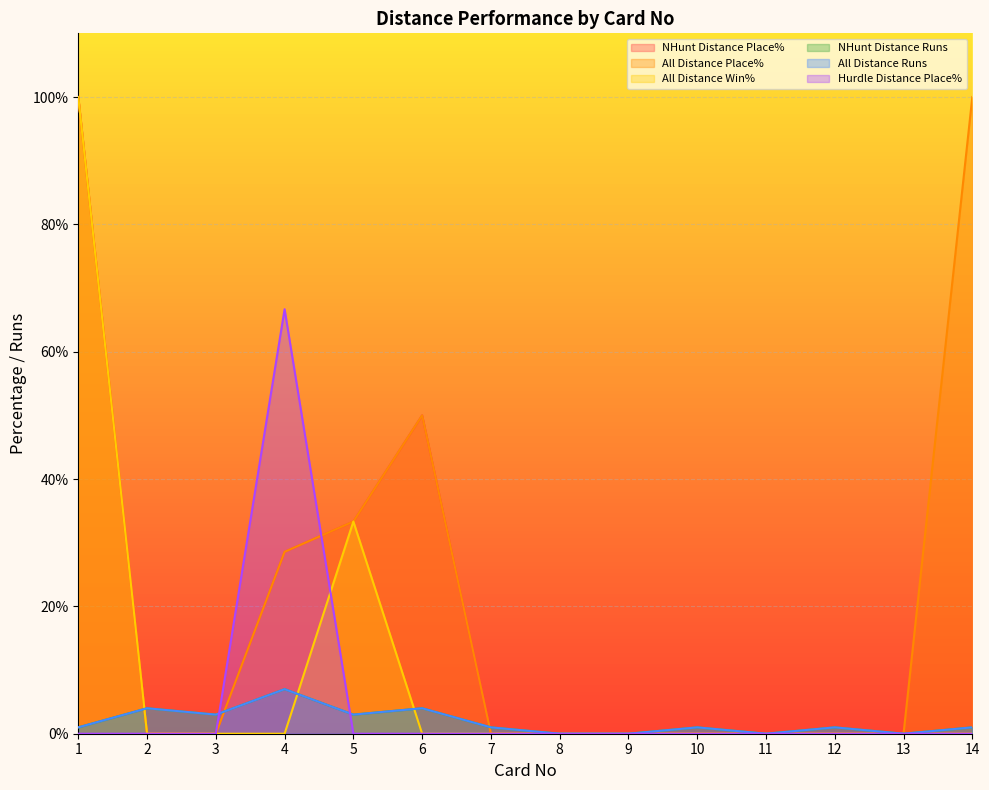

Between 7 and 12, which is larger?

7